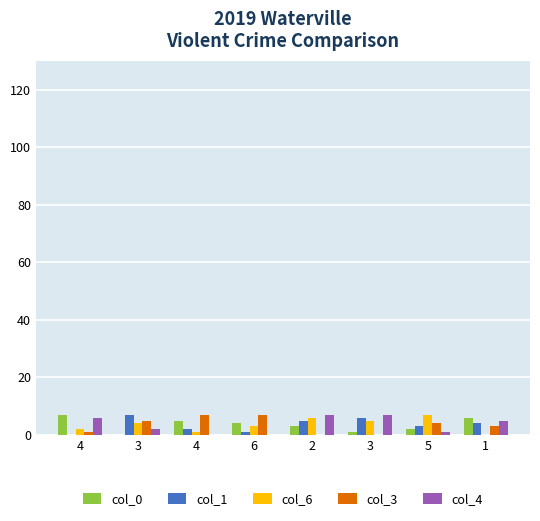

At which category does the chart reach its minimum across all series?

3